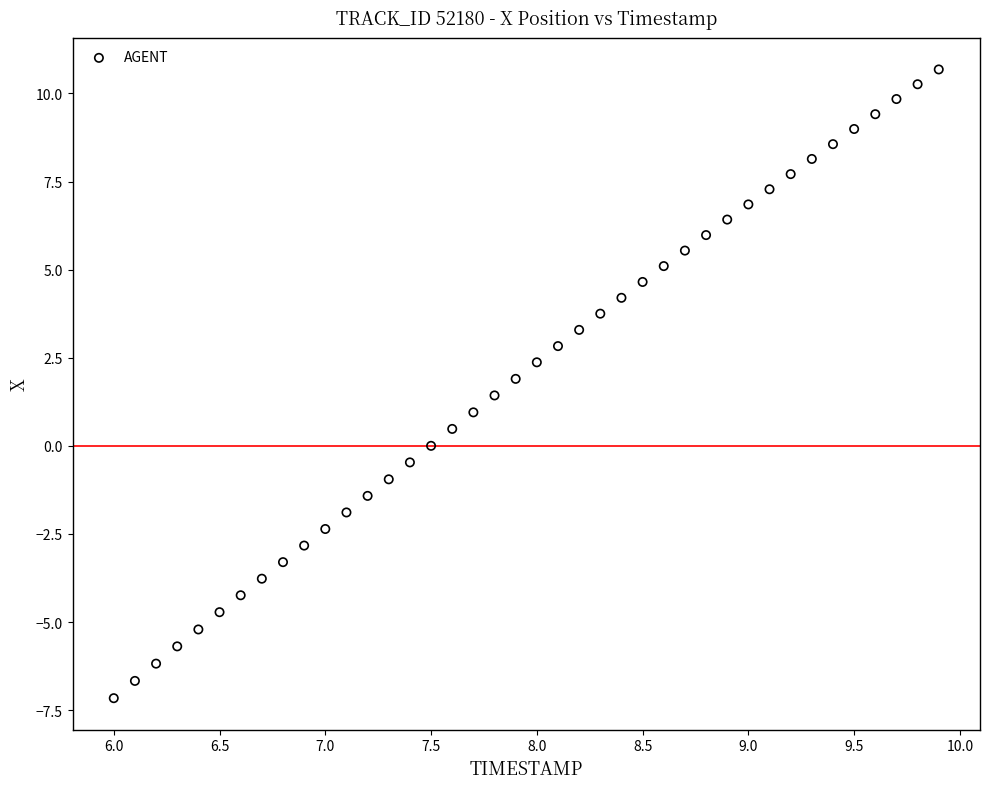

What is the range of Y values (max minus min)?

17.8